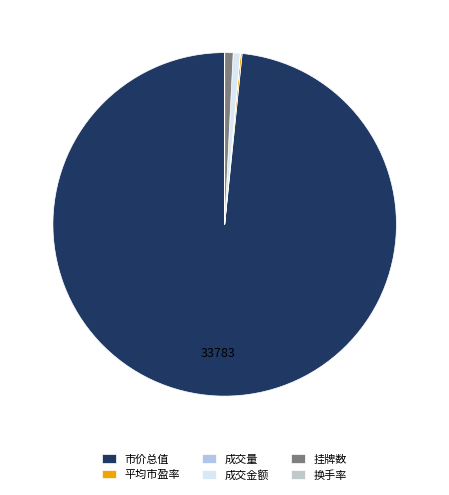

How many segments does this pie chart have?

6